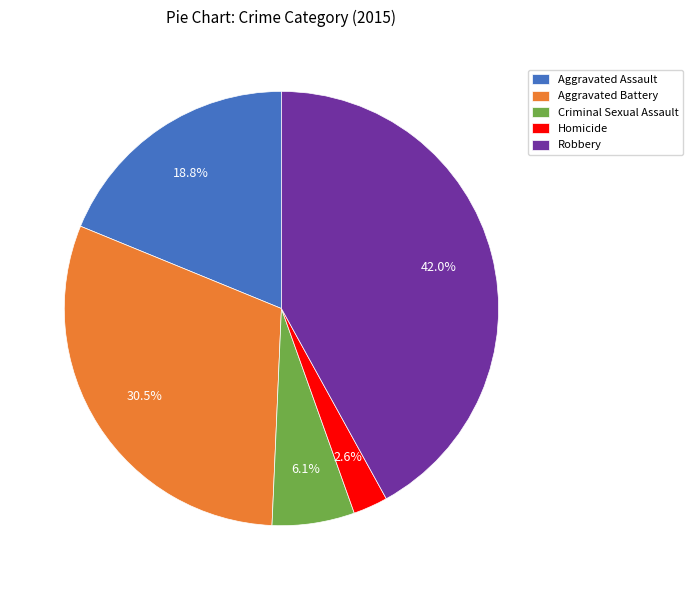

Which has a higher value, Homicide or Aggravated Assault?

Aggravated Assault